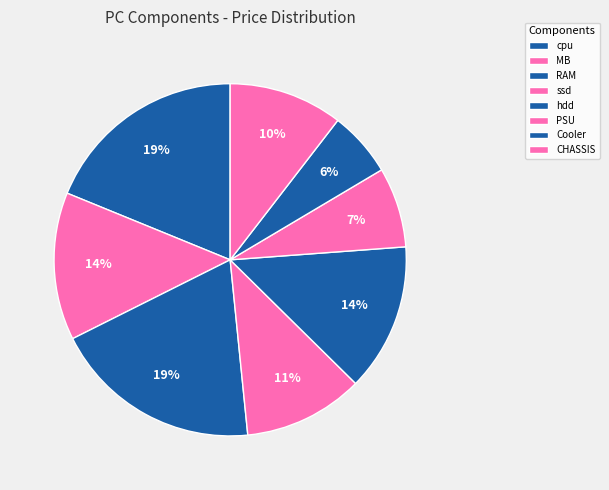

Which category has the smallest portion of the pie?

Cooler